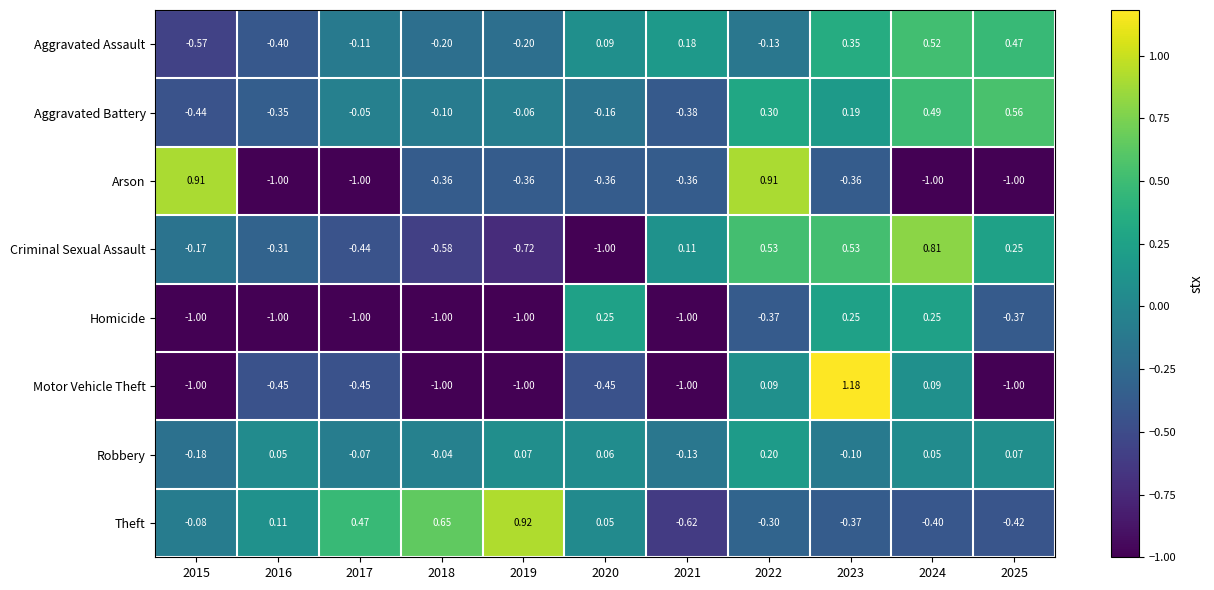

Rank the series by their maximum value, from lowest to highest.

Robbery, Homicide, Aggravated Assault, Aggravated Battery, Criminal Sexual Assault, Arson, Theft, Motor Vehicle Theft